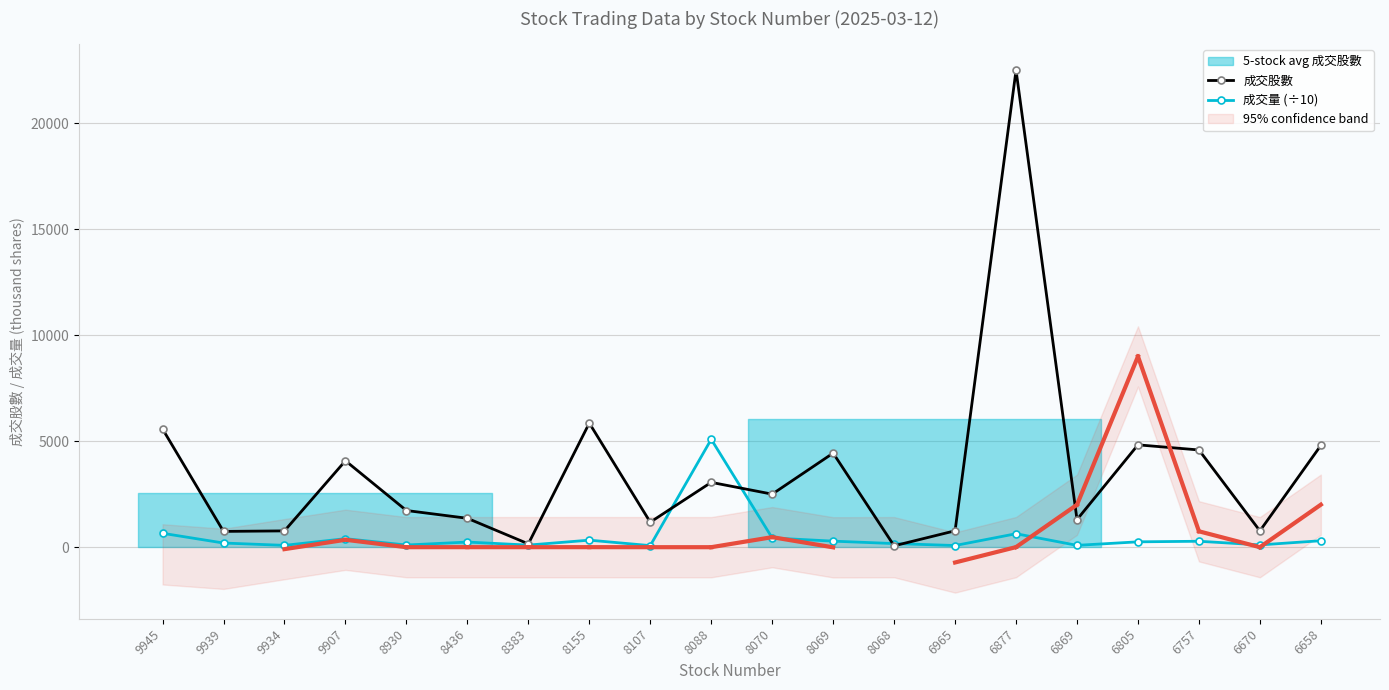

Where is the first local minimum for 成交量 (÷10)?

9934